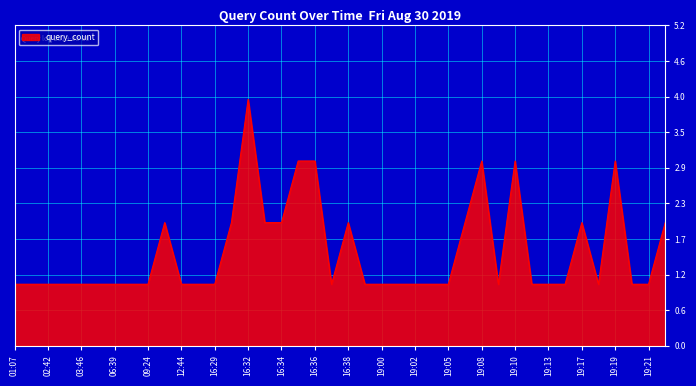

What is the smallest value displayed?

1